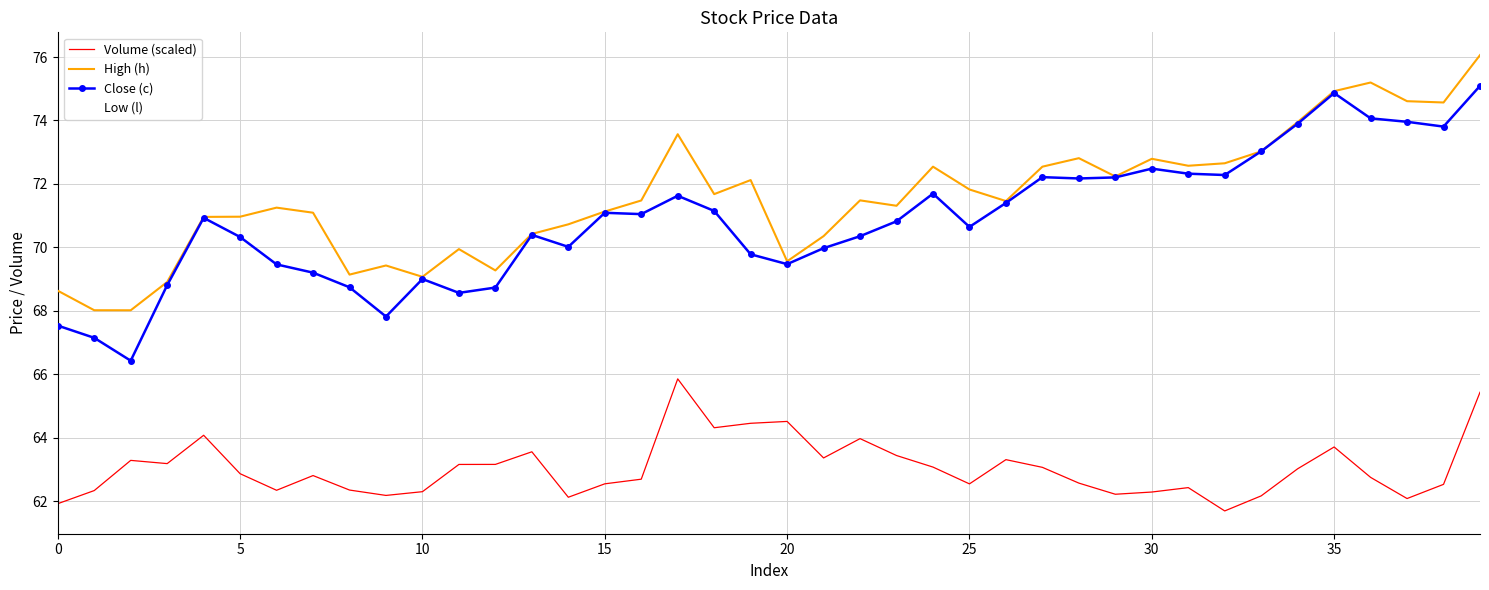

True or false: Volume (scaled) and High (h) cross at least once.

False